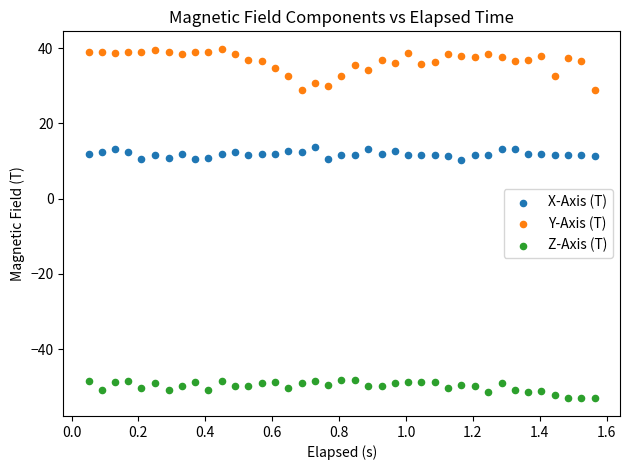

Which series reaches the minimum Y coordinate?

Z-Axis (T)